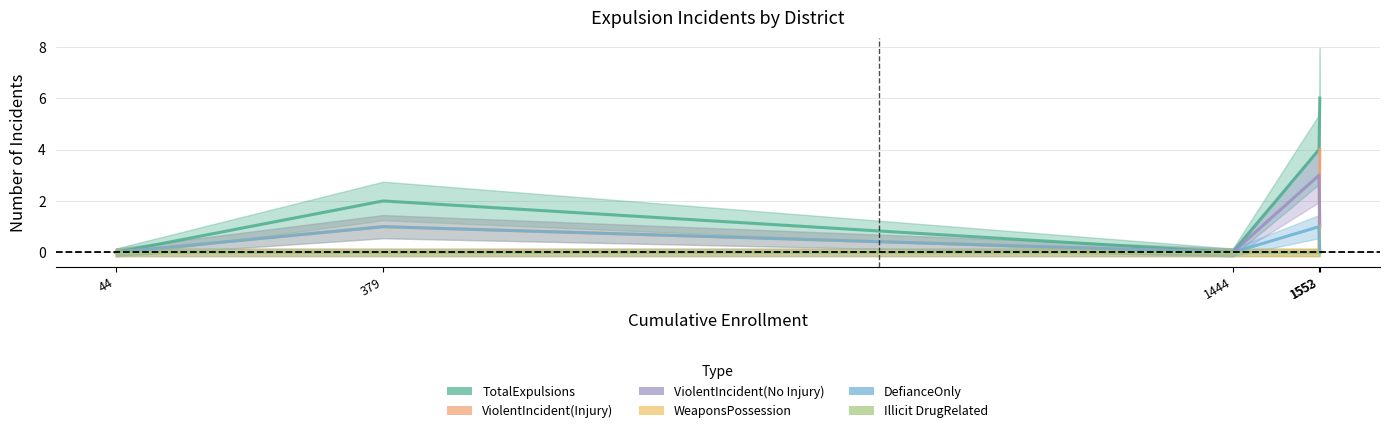

Reading left to right, what are all the values shown in this chart?

TotalExpulsions: Colusa County Office of Education=0	Colusa Unified=4	Maxwell Unified=2	Pierce Joint Unified=6	Williams Unified=0
ViolentIncident(Injury): Colusa County Office of Education=0	Colusa Unified=0	Maxwell Unified=1	Pierce Joint Unified=4	Williams Unified=0
ViolentIncident(No Injury): Colusa County Office of Education=0	Colusa Unified=3	Maxwell Unified=0	Pierce Joint Unified=1	Williams Unified=0
WeaponsPossession: Colusa County Office of Education=0	Colusa Unified=0	Maxwell Unified=0	Pierce Joint Unified=1	Williams Unified=0
DefianceOnly: Colusa County Office of Education=0	Colusa Unified=1	Maxwell Unified=1	Pierce Joint Unified=0	Williams Unified=0
Illicit DrugRelated: Colusa County Office of Education=0	Colusa Unified=0	Maxwell Unified=0	Pierce Joint Unified=0	Williams Unified=0